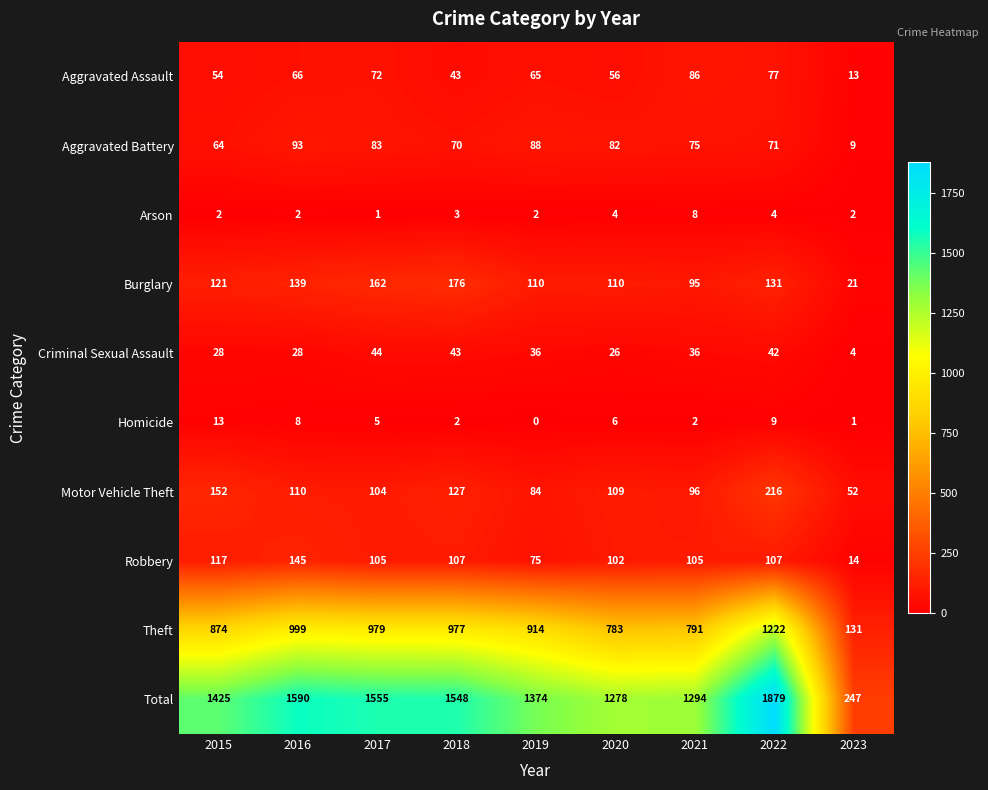

Is the value of Motor Vehicle Theft at 2019 greater than the value of Homicide at 2016?

Yes